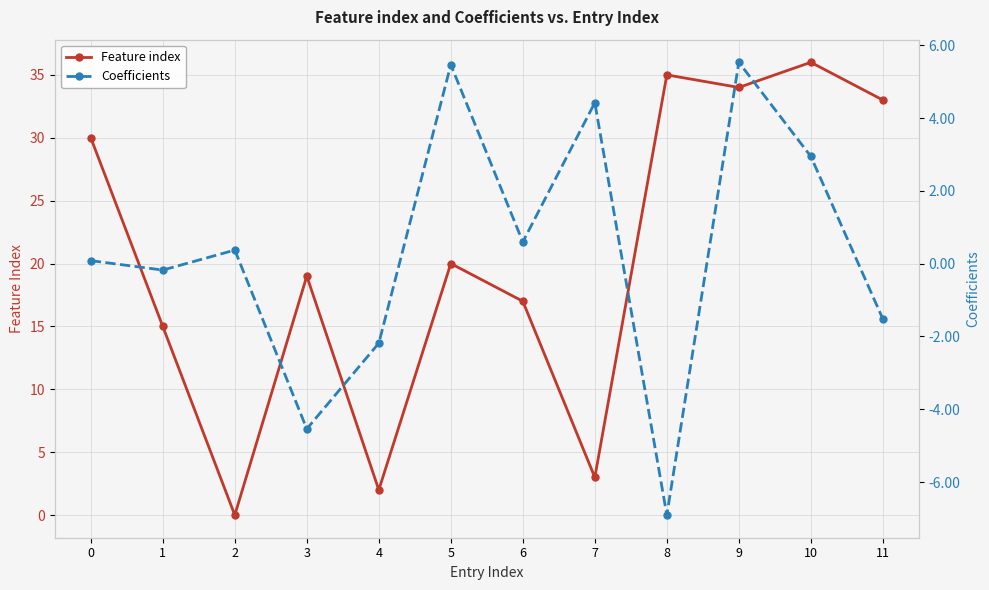

What is the maximum value shown in the chart?

36.0